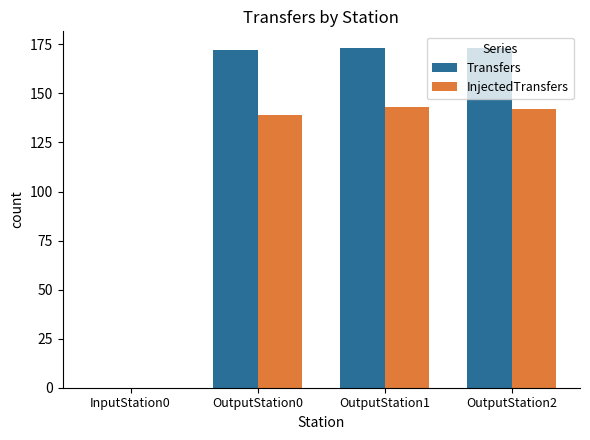

How many groups of bars are there?

4